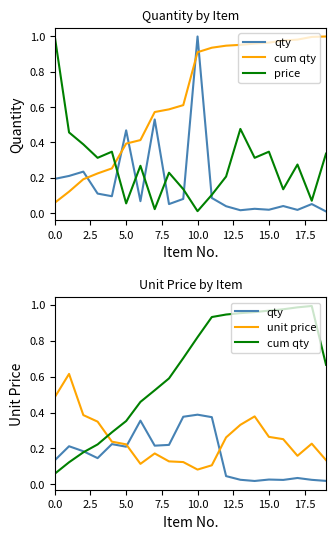

Reading left to right, extract all data points from this chart.

qty: 0.1	0.2	0.2	0.1	0.2	0.2	0.4	0.2	0.2	0.4	0.4	0.4	0.0	0.0	0.0	0.0	0.0	0.0	0.0	0.0
cum qty: 0.1	0.1	0.2	0.2	0.3	0.4	0.5	0.5	0.6	0.7	0.8	0.9	0.9	1.0	1.0	1.0	1.0	1.0	1.0	0.7
price: 1.0	0.5	0.4	0.3	0.3	0.1	0.3	0.0	0.2	0.1	0.0	0.1	0.2	0.5	0.3	0.3	0.1	0.3	0.1	0.3
unit price: 0.5	0.6	0.4	0.3	0.2	0.2	0.1	0.2	0.1	0.1	0.1	0.1	0.3	0.3	0.4	0.3	0.3	0.2	0.2	0.1